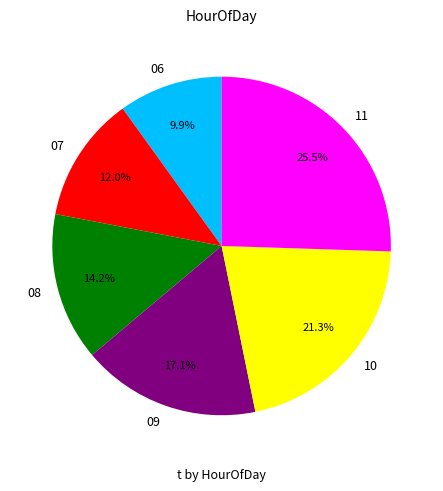

To the nearest percent, what is the average slice percentage?

17%